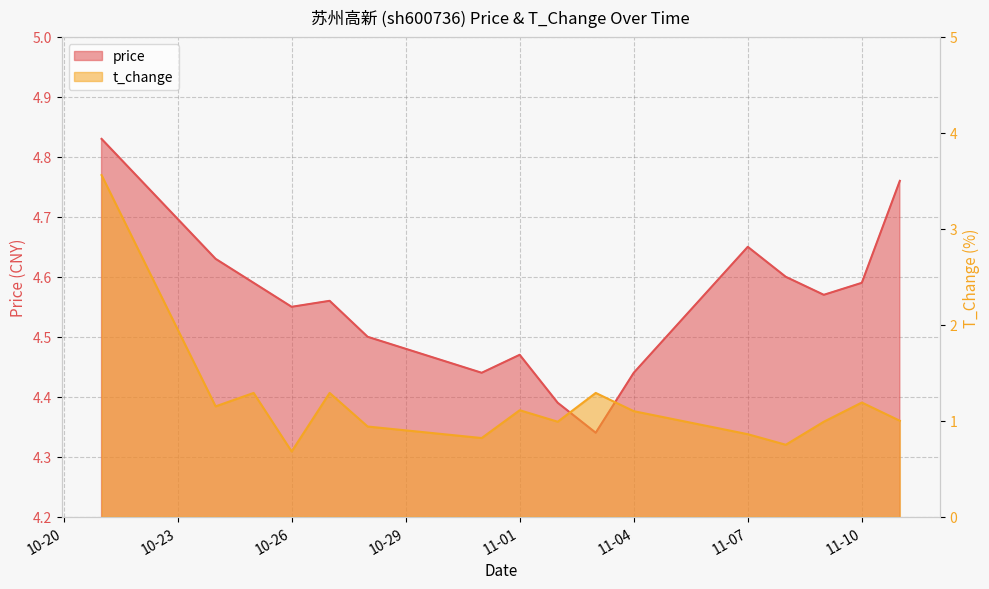

True or false: t_change has a value of 1.8 at 11-10.

False